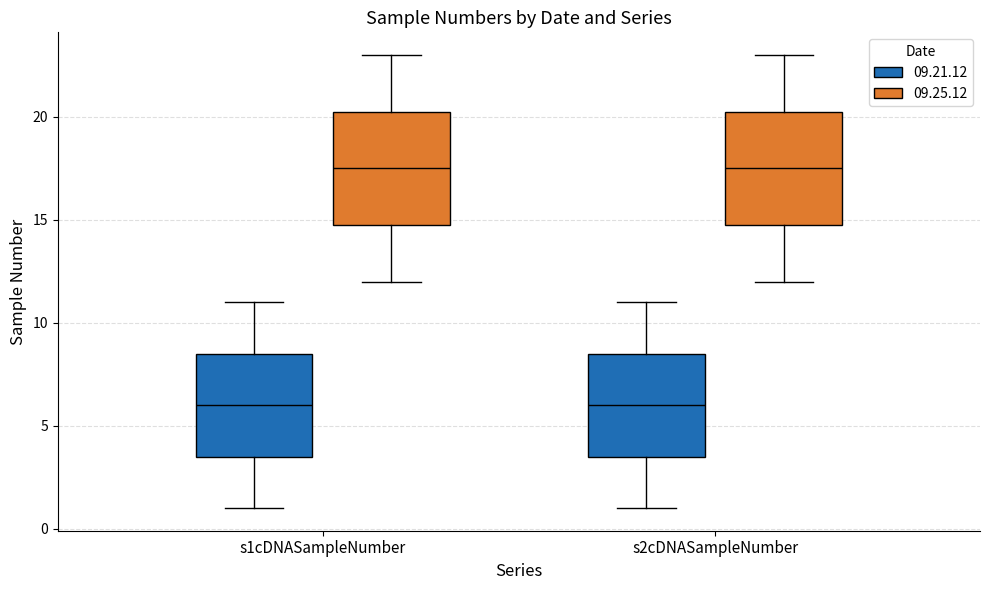

Reading left to right, read every box against the y-axis: the position of its median line, the range the box covers, and the ends of its whiskers. The values are not printed on the chart, so give them approximately, as read against the axis.

s1cDNASampleNumber (09.21.12): median 6.0, box 3.5 to 8.5, whiskers 1.0 to 11.0
s1cDNASampleNumber (09.25.12): median 17.5, box 15.0 to 20.5, whiskers 12.0 to 23.0
s2cDNASampleNumber (09.21.12): median 6.0, box 3.5 to 8.5, whiskers 1.0 to 11.0
s2cDNASampleNumber (09.25.12): median 17.5, box 15.0 to 20.5, whiskers 12.0 to 23.0